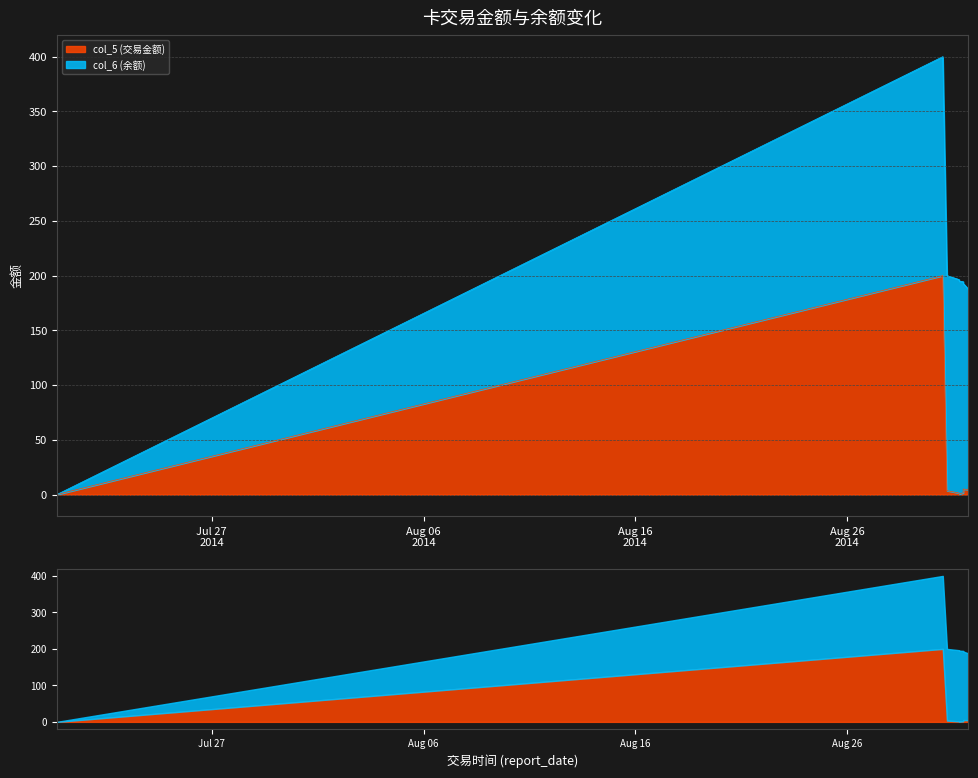

What is the label of the 1st point from the right?

2014/08/31 17:32:19